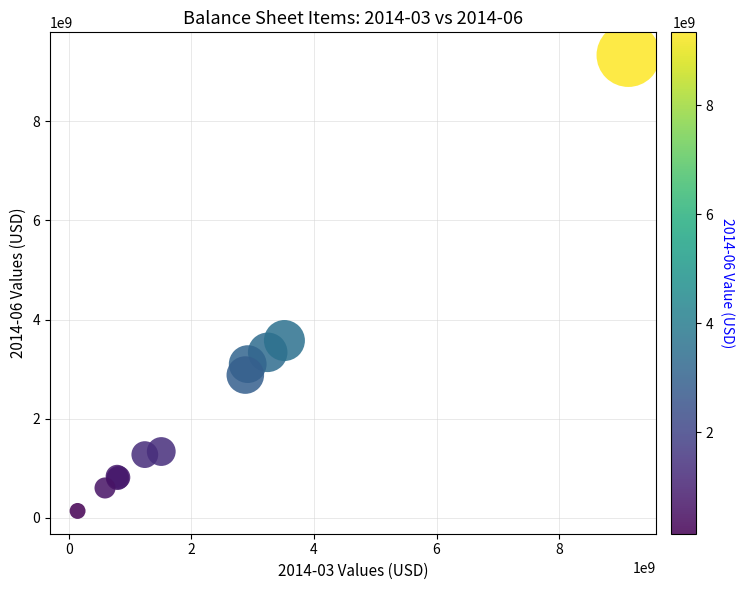

What Y value in the scatter plot is closest to 4736500000?

3577000000